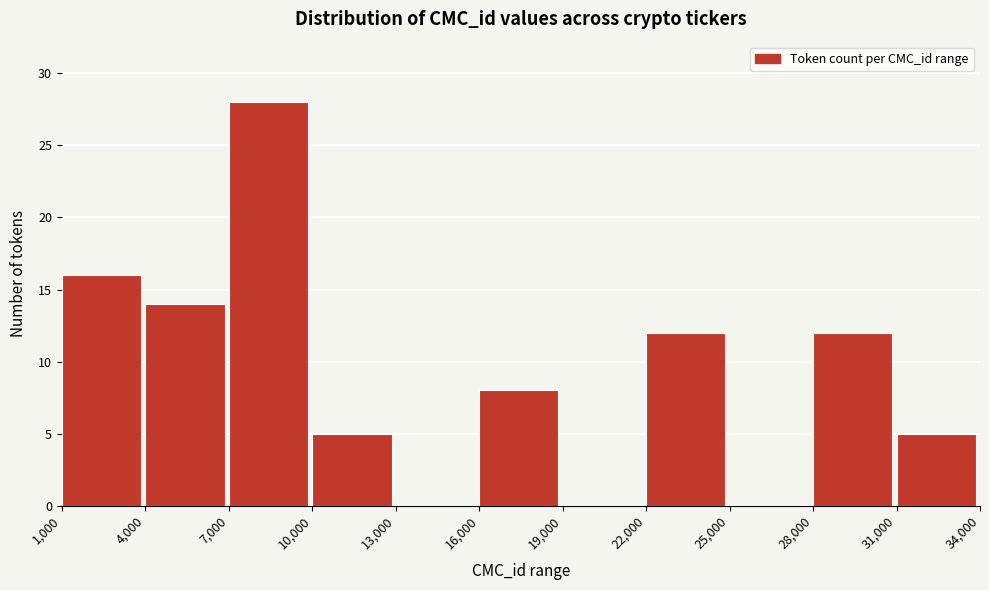

Reading left to right, list every bar in this chart as the range it spans on the x-axis followed by its height. The values are not printed on the chart, so give them approximately, as read against the axis.

1,000 to 4,000: 16
4,000 to 7,000: 14
7,000 to 10,000: 28
10,000 to 13,000: 5
13,000 to 16,000: 0
16,000 to 19,000: 8
19,000 to 22,000: 0
22,000 to 25,000: 12
25,000 to 28,000: 0
28,000 to 31,000: 12
31,000 to 34,000: 5